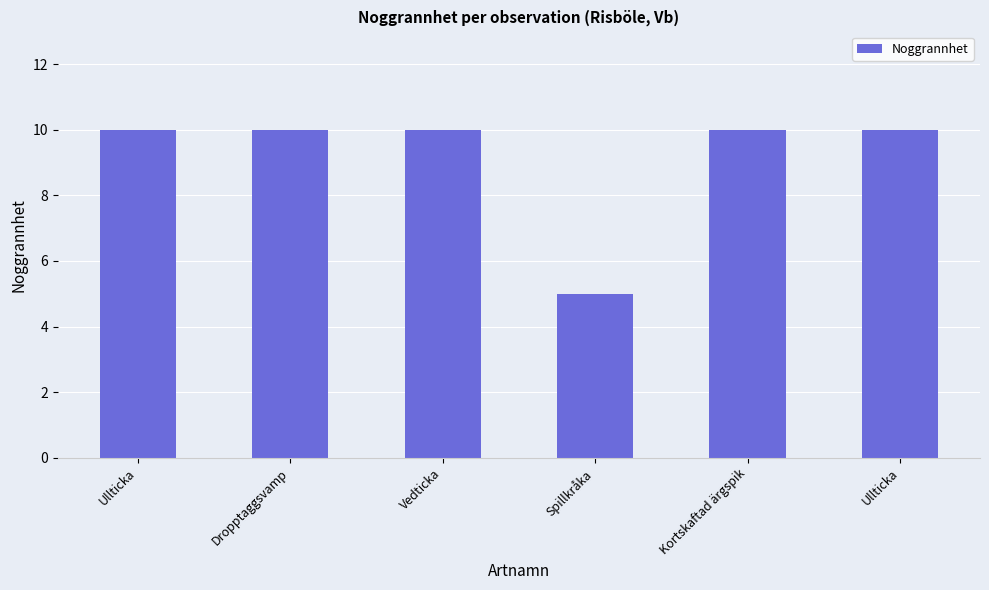

Rank the categories by value from lowest to highest.

Spillkråka, Ullticka, Dropptaggsvamp, Vedticka, Kortskaftad ärgspik, Ullticka